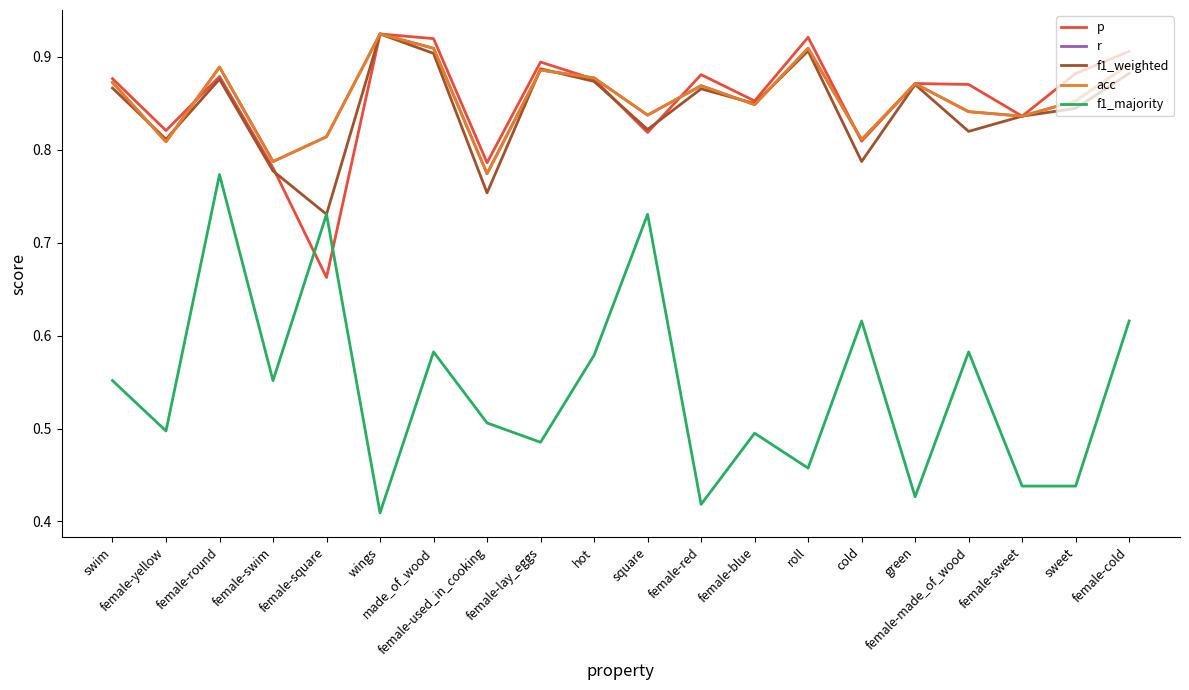

Where is the first local minimum for r?

female-yellow